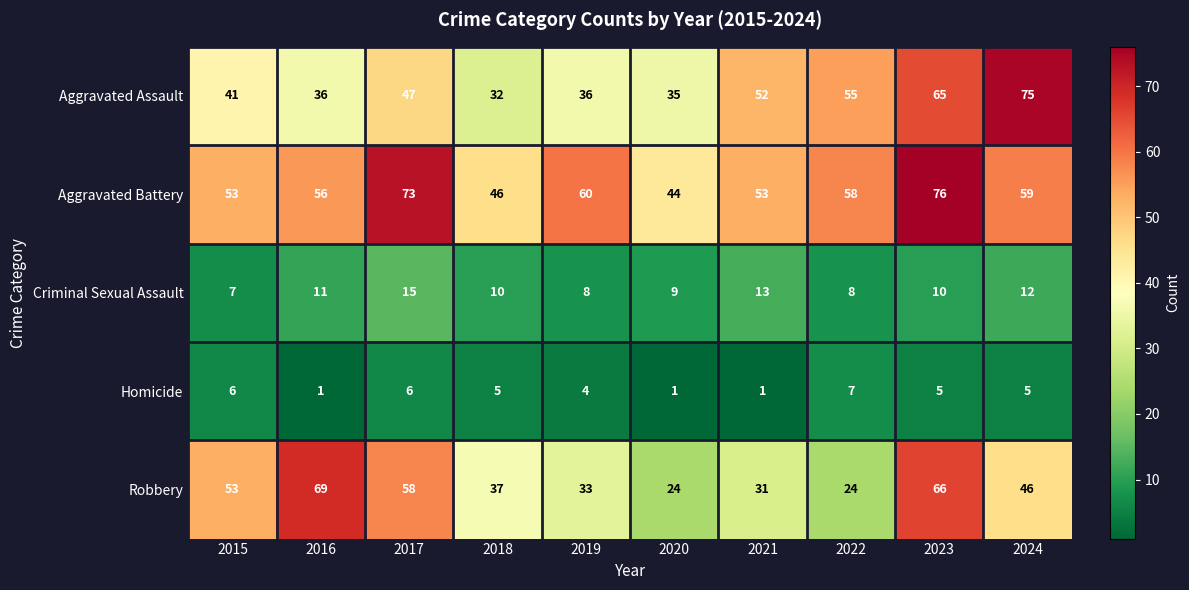

What is the total value across all series at 2018?

130